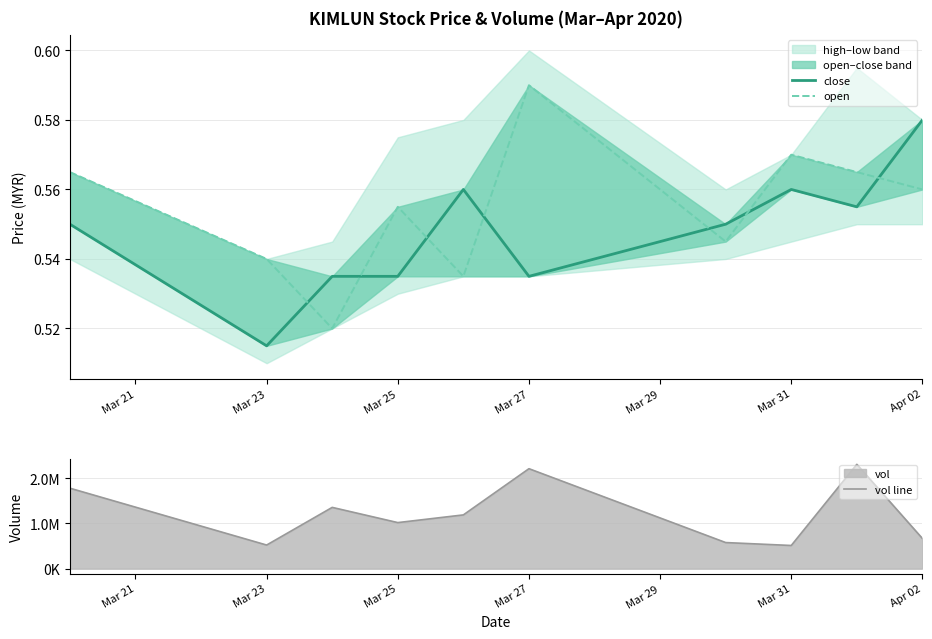

How many data points in vol line are above 1188500?

4